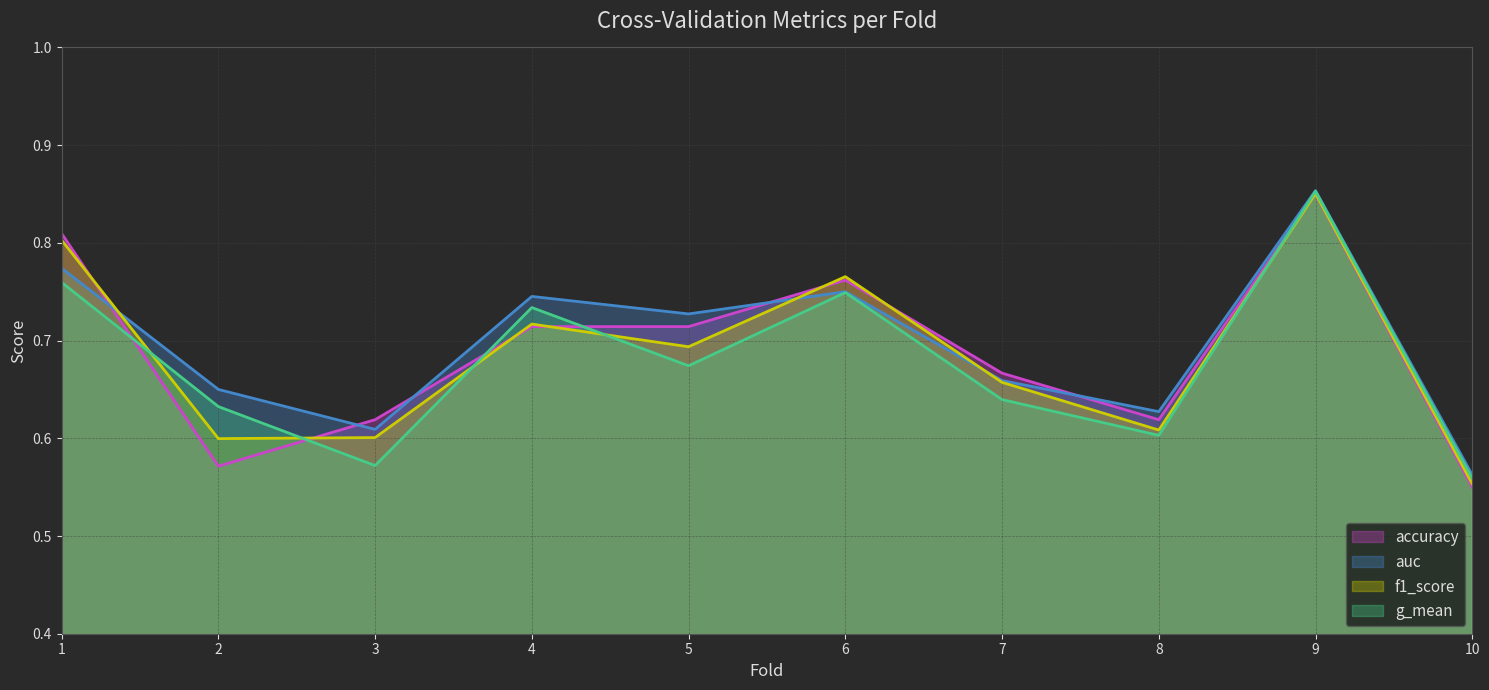

True or false: auc line and accuracy line cross at least once.

True